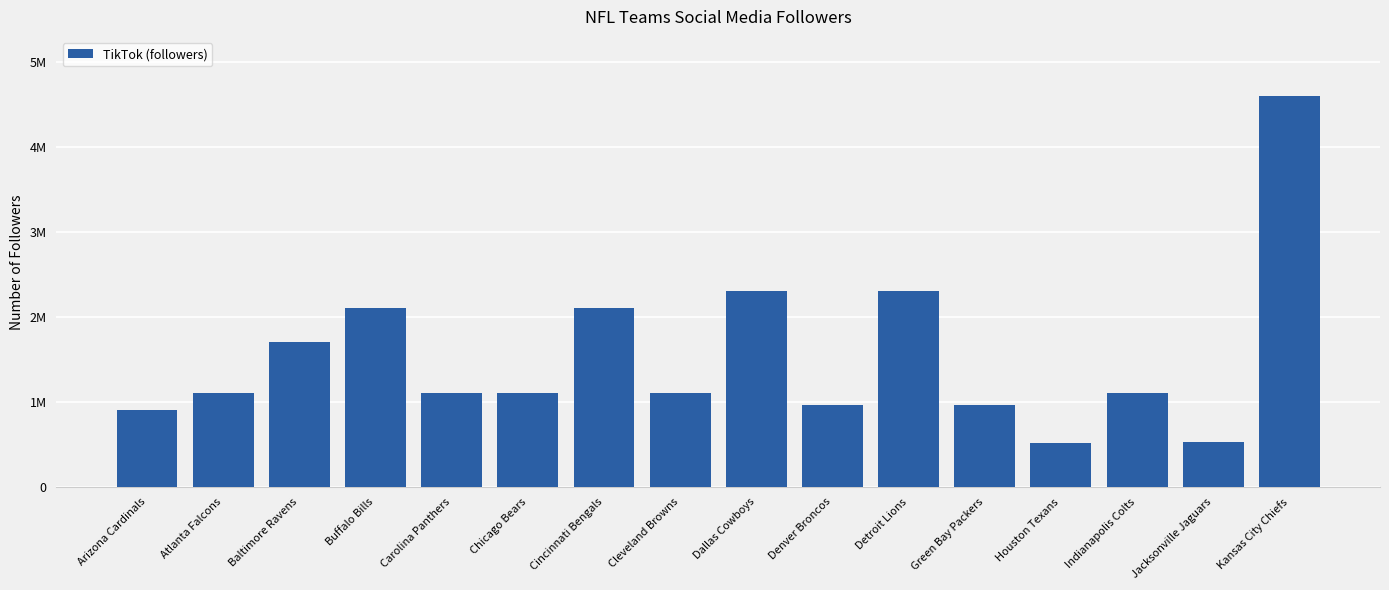

Rank the categories by value from highest to lowest.

Kansas City Chiefs, Dallas Cowboys, Detroit Lions, Buffalo Bills, Cincinnati Bengals, Baltimore Ravens, Atlanta Falcons, Carolina Panthers, Chicago Bears, Cleveland Browns, Indianapolis Colts, Green Bay Packers, Denver Broncos, Arizona Cardinals, Jacksonville Jaguars, Houston Texans